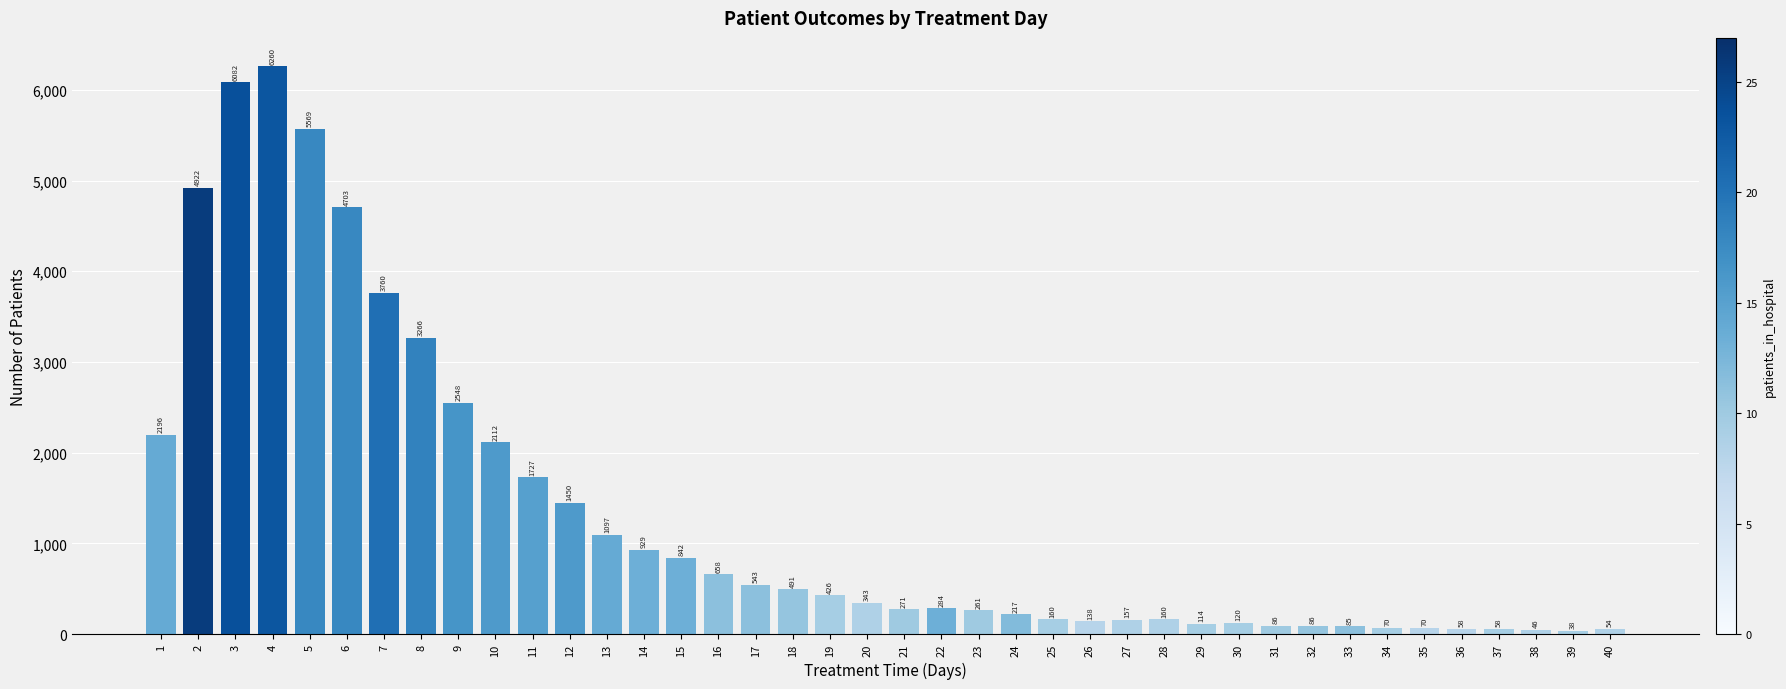

True or false: the data shows 58 at 37.

True